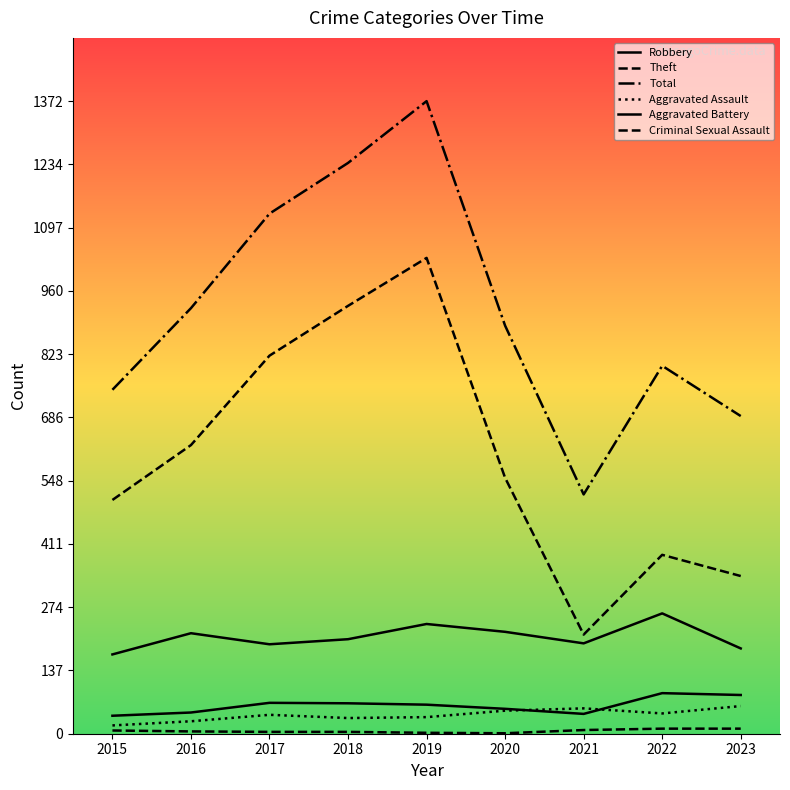

Where is Theft nearest to the value 623?

2016